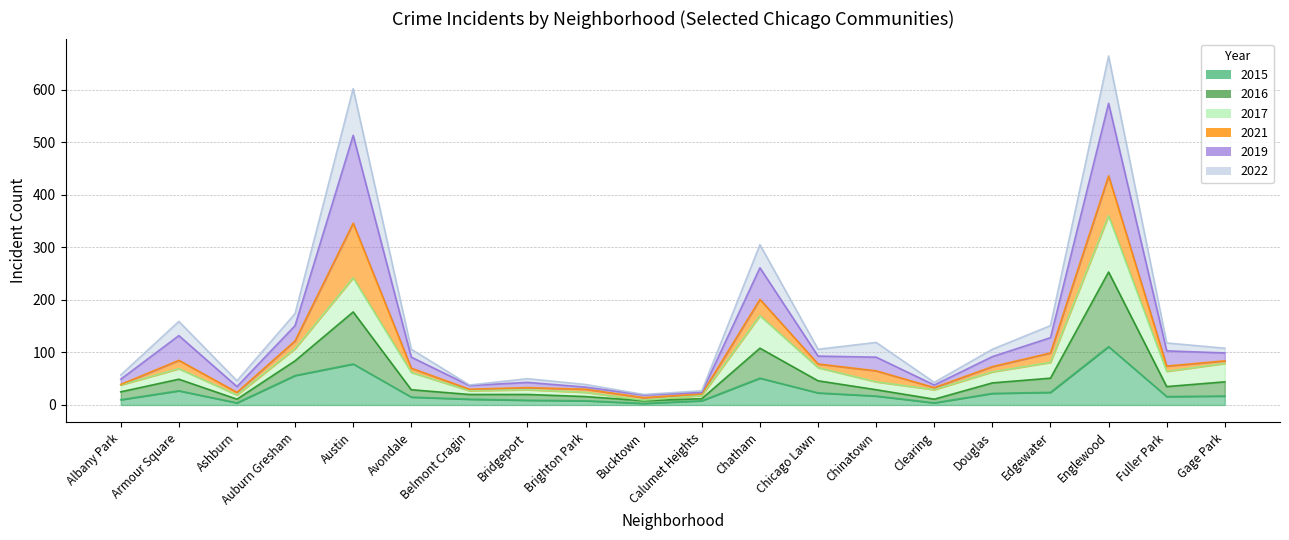

At how many categories does at least one series exceed 266?

3